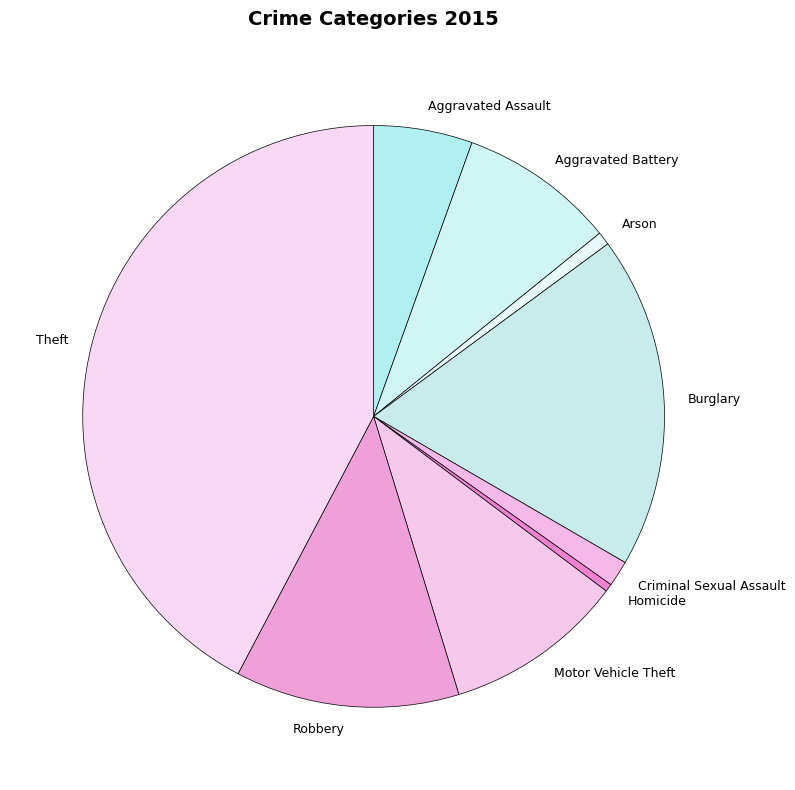

How many slices are in this pie chart?

9